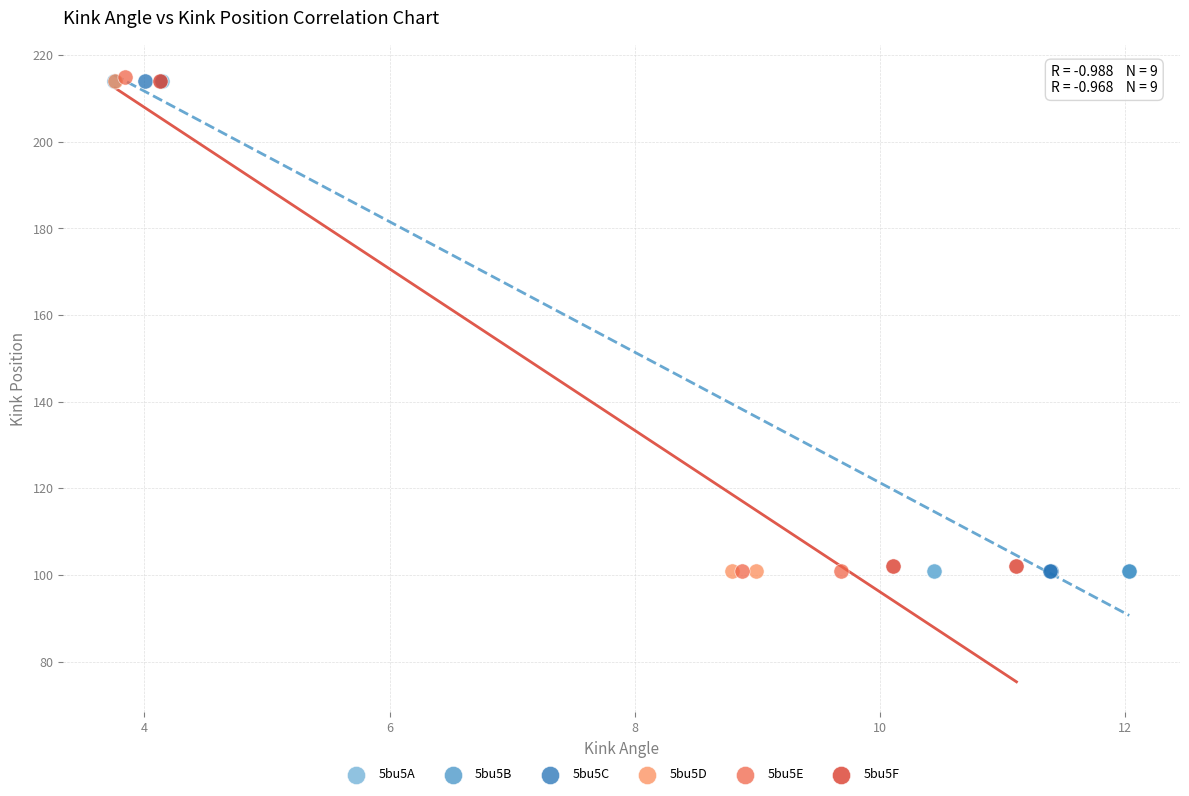

Which series has the widest spread of Y values?

5bu5E